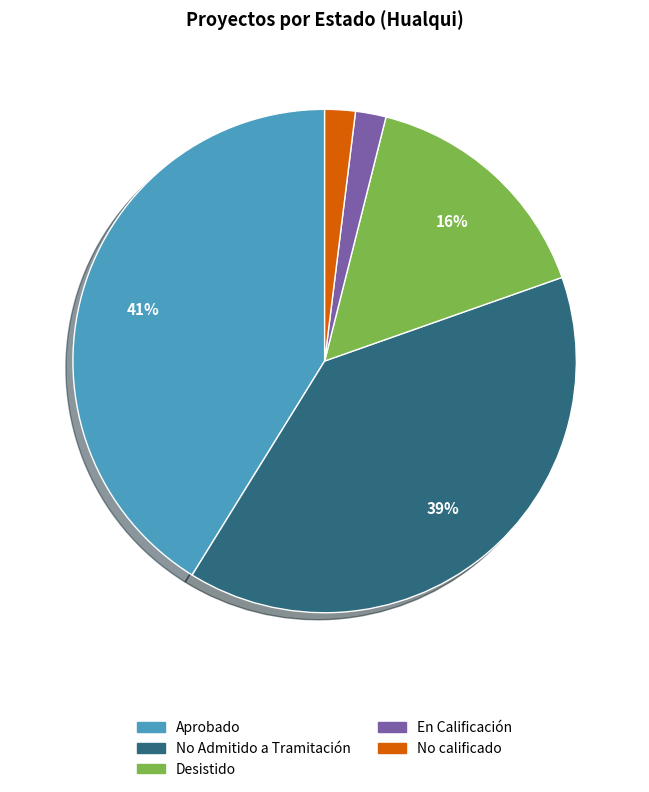

True or false: No calificado accounts for 12% of the total.

False